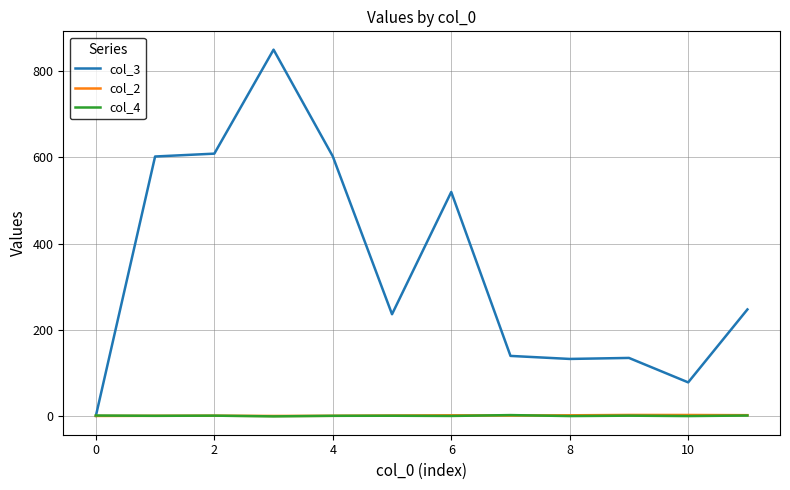

What is the maximum value shown in the chart?

849.0